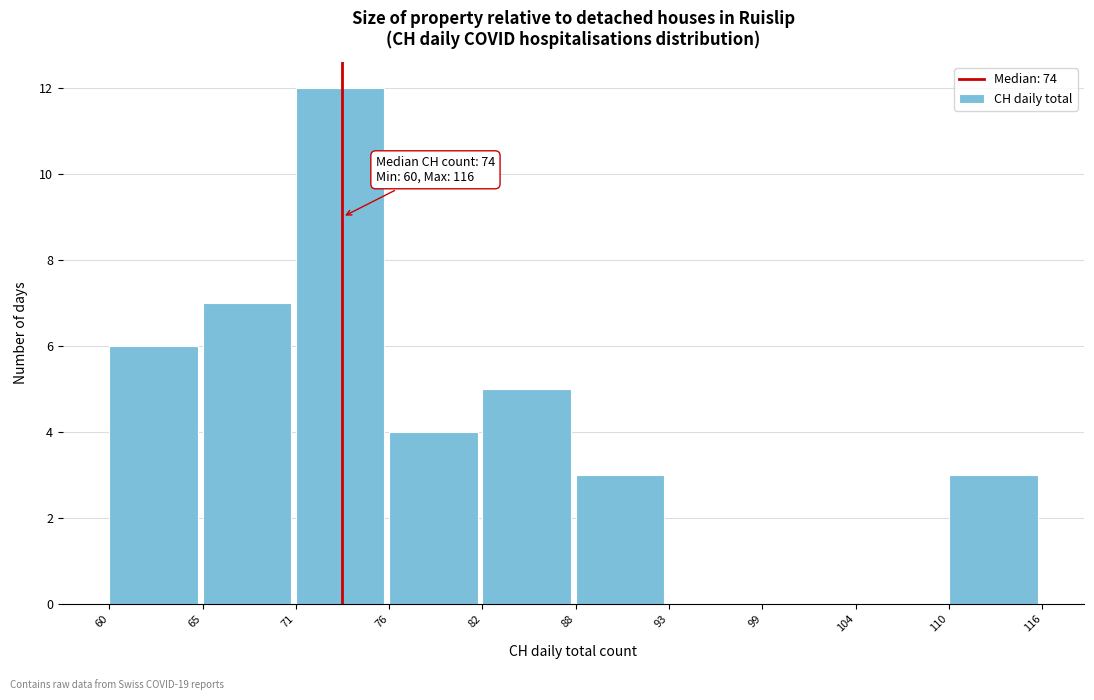

Reading left to right, transcribe all the data shown in this chart.

60=6	65=7	71=12	76=4	82=5	88=3	93=0	99=0	104=0	110=3